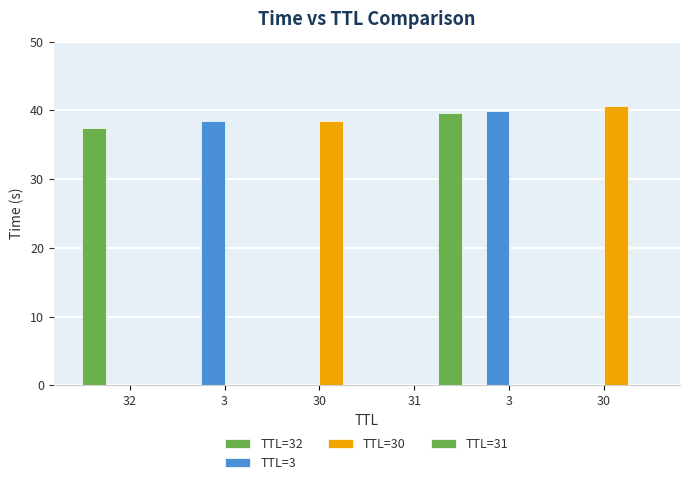

What is the label of the 6th bar from the right?

32